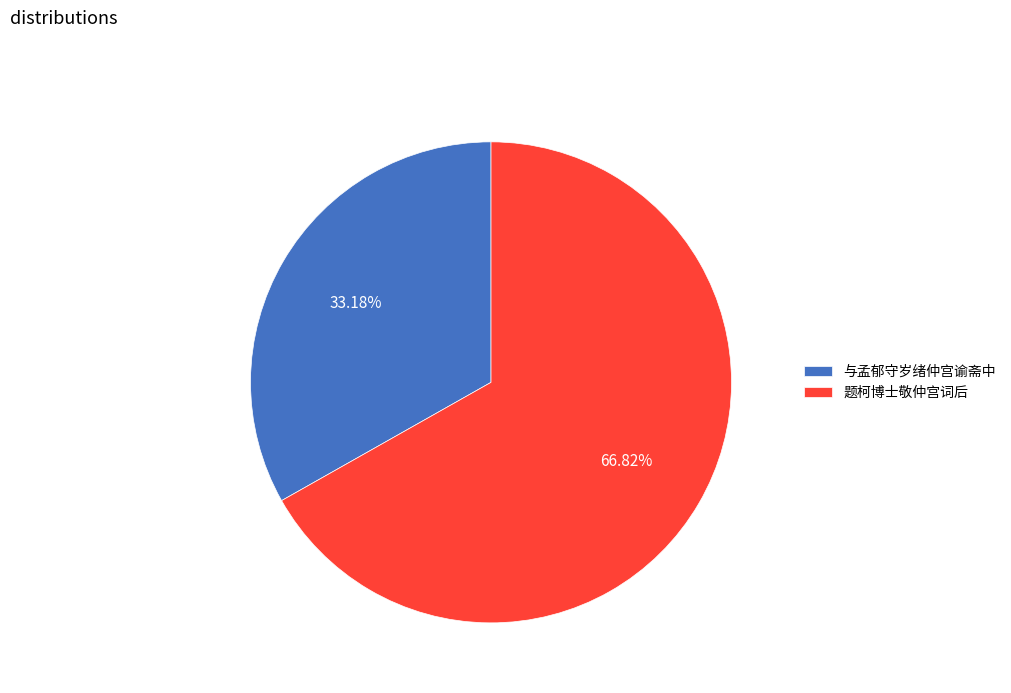

Between 题柯博士敬仲宫词后 and 与孟郁守岁绪仲宫谕斋中, which is larger?

题柯博士敬仲宫词后